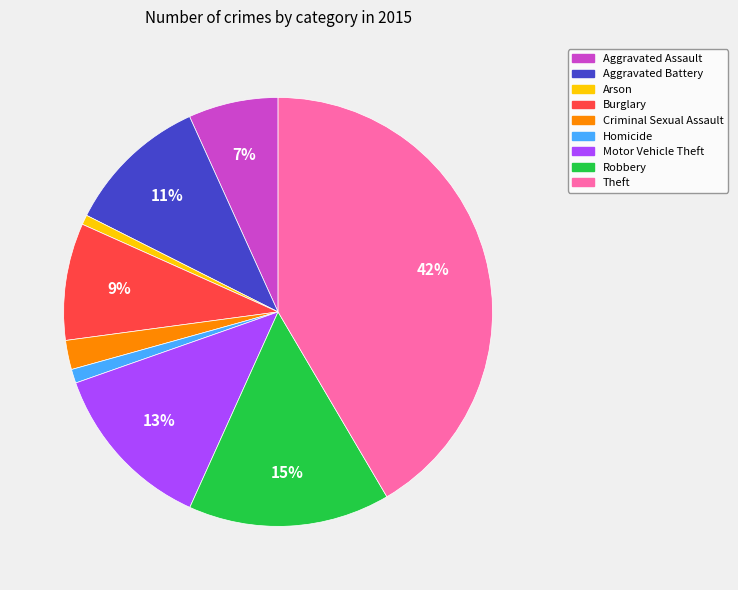

How many slices are in this pie chart?

9